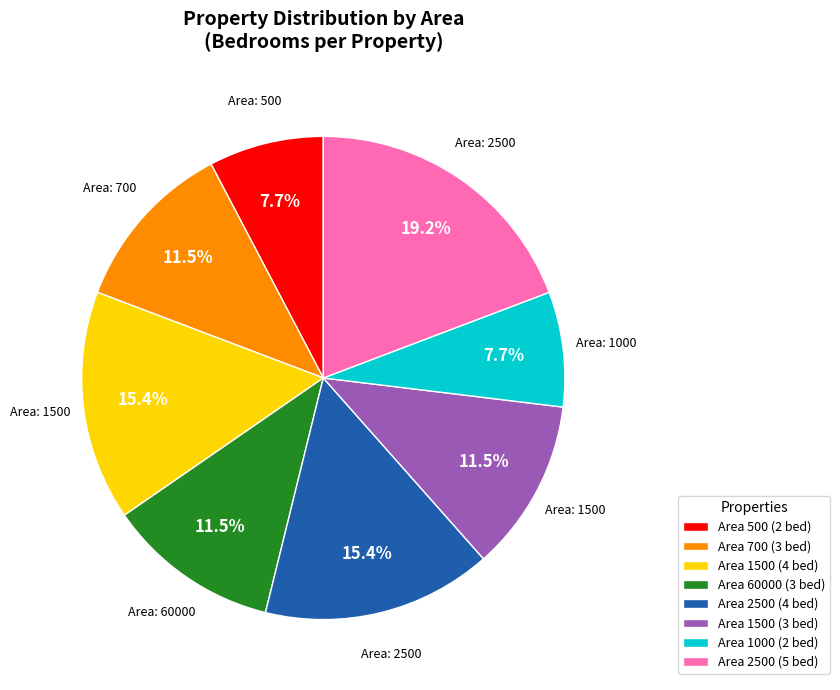

Approximately how many times larger is the value at Area 2500 (5 bed) compared to Area 700 (3 bed)?

1.7